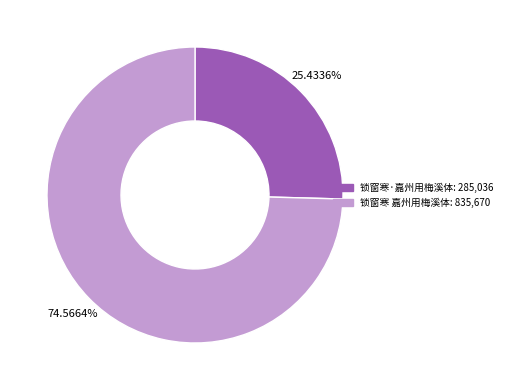

What is the total percentage of 锁窗寒·嘉州用梅溪体 and 锁窗寒 嘉州用梅溪体?

100.0%